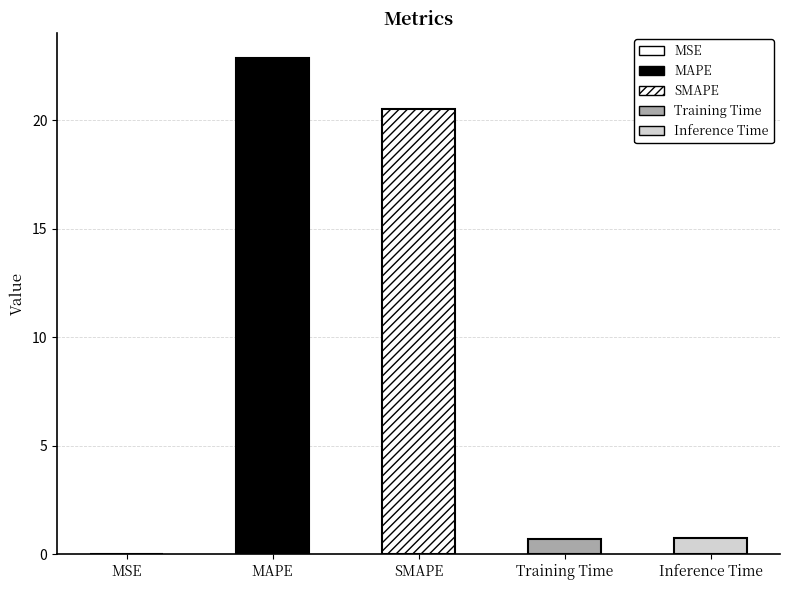

What is the maximum value shown in the chart?

22.9